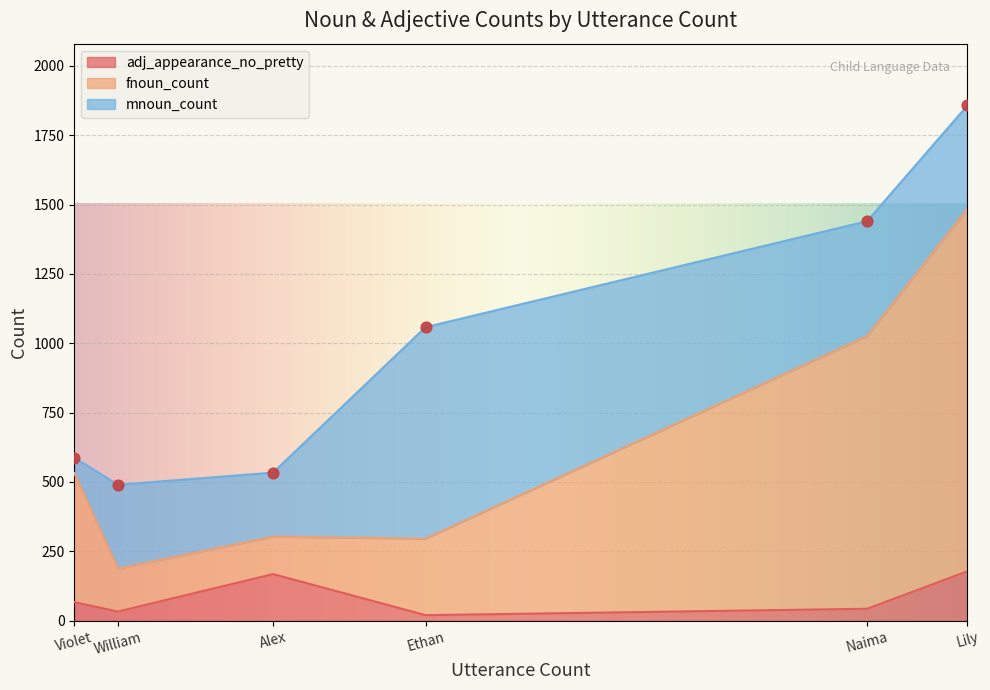

Which series has the largest Y range (max minus min)?

fnoun_count